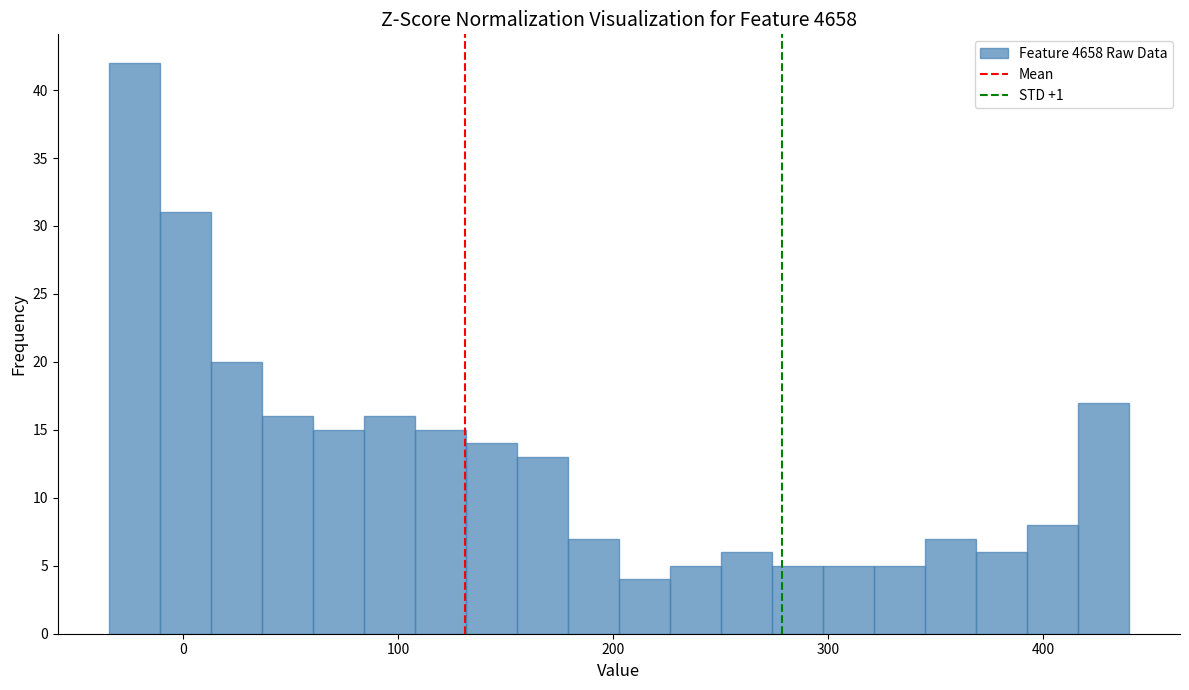

Read against the x-axis, roughly where is the centre of the tallest bar?

-20